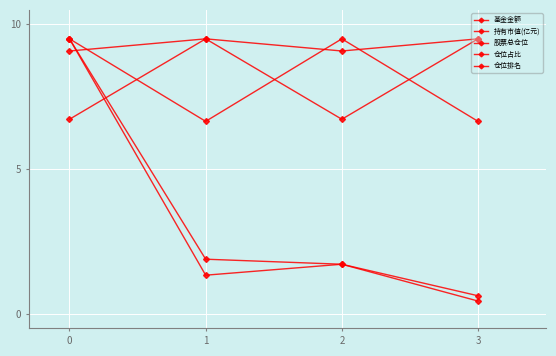

How many lines are shown in the chart?

5